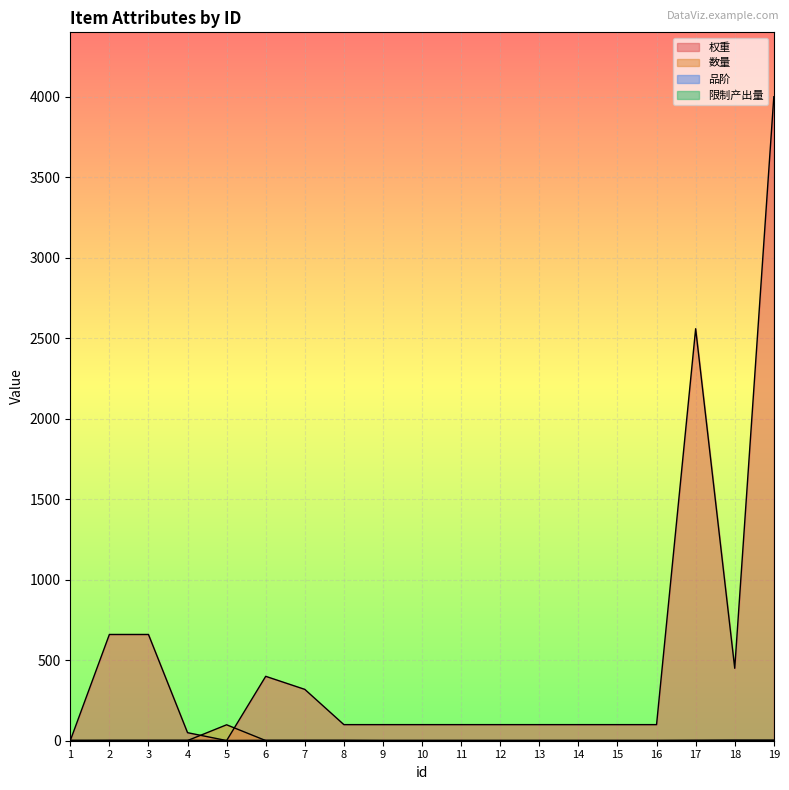

Where is the first local maximum for 数量?

5